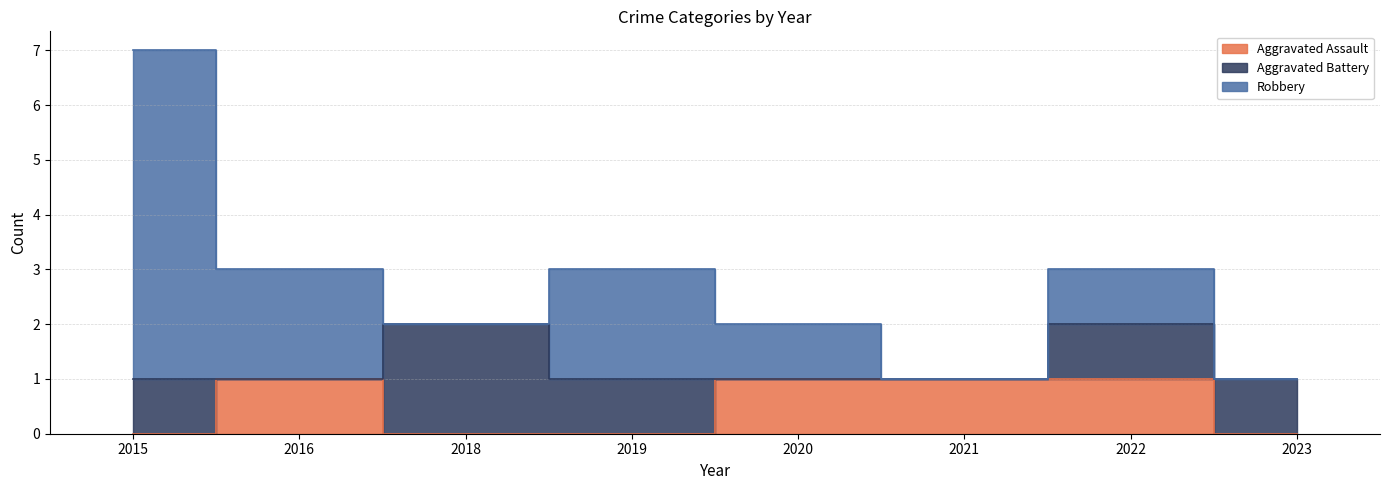

Where is the first local minimum for Aggravated Battery?

2016